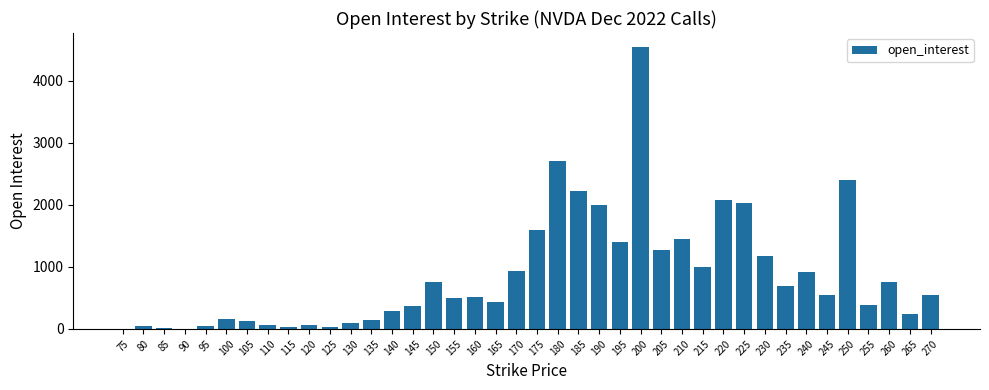

Between 180 and 80, which is larger?

180